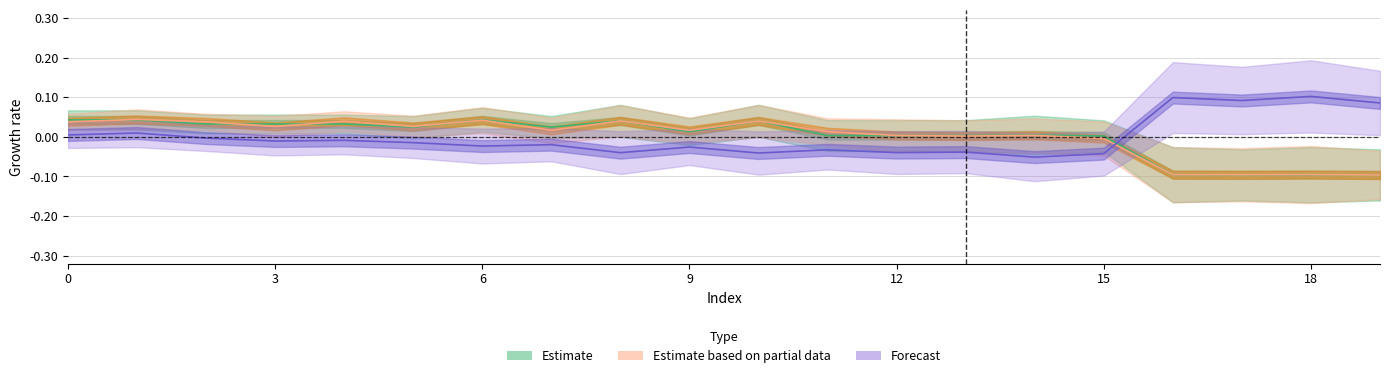

What is the smallest value displayed?

-0.1